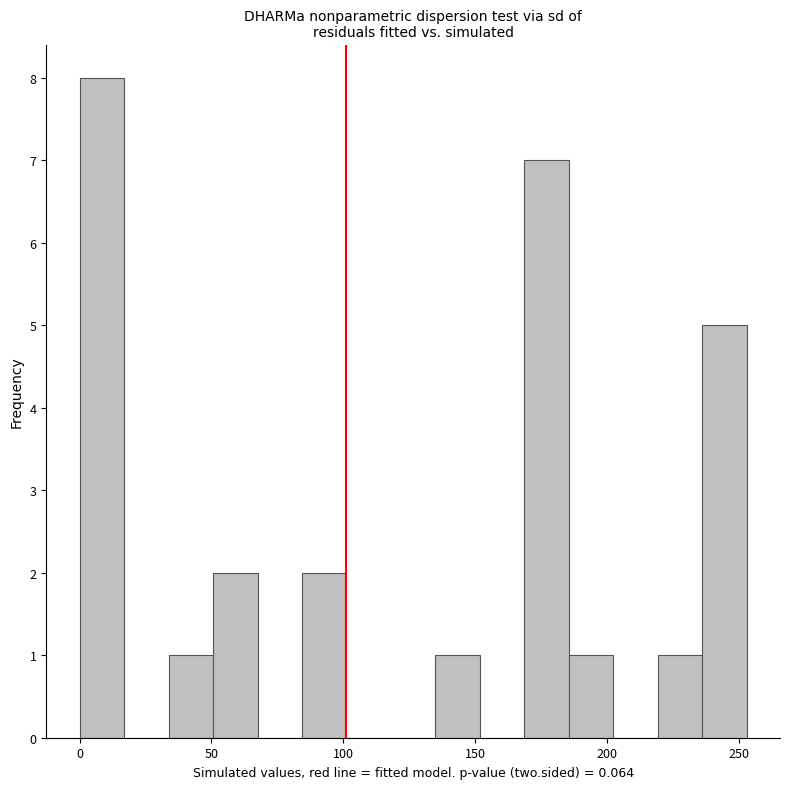

Read against the x-axis, roughly where is the centre of the tallest bar?

10